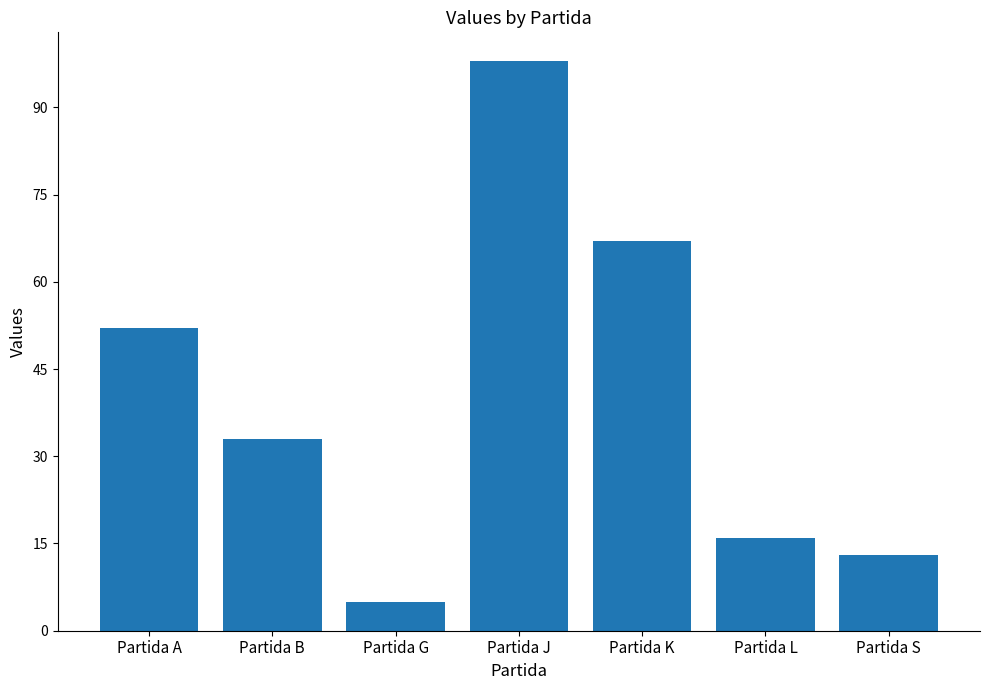

Where is the data nearest to the value 51?

Partida A